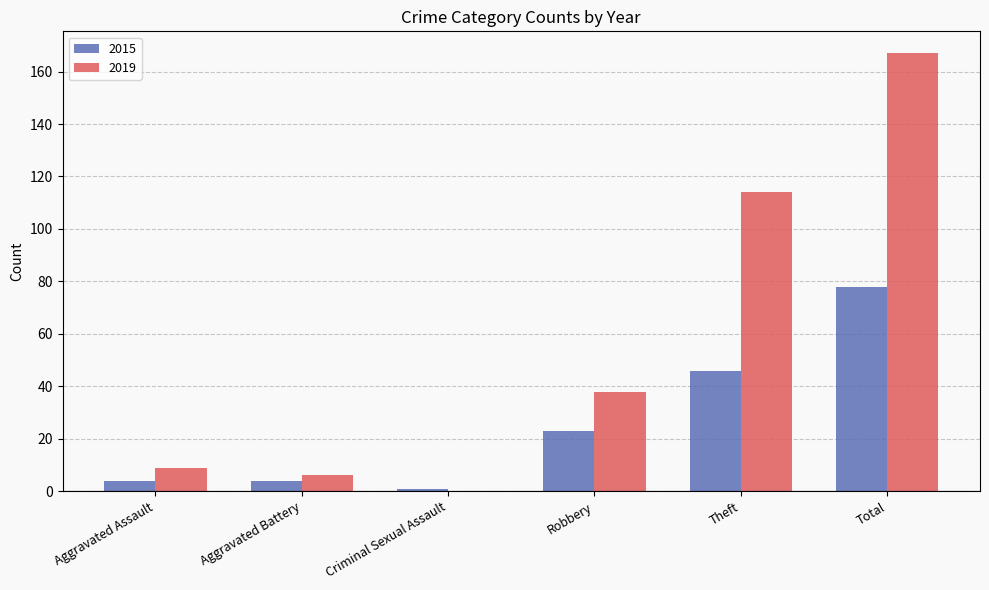

Does the chart contain stacked bars?

No